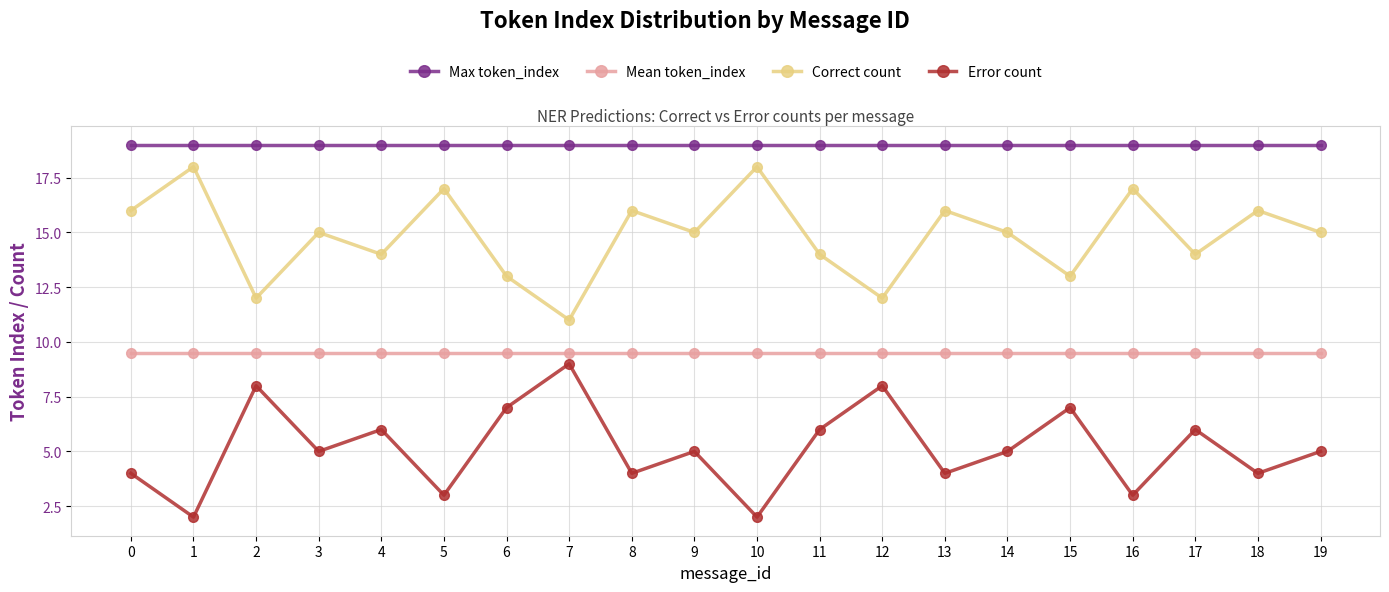

Does the chart have visible grid lines?

Yes